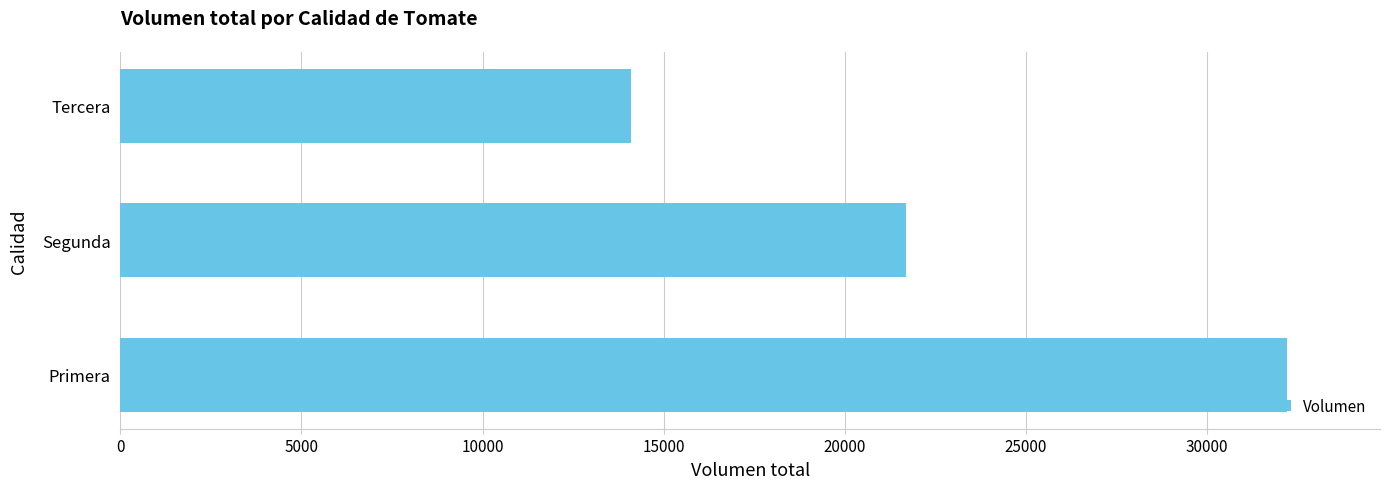

How many bars are there in total?

3